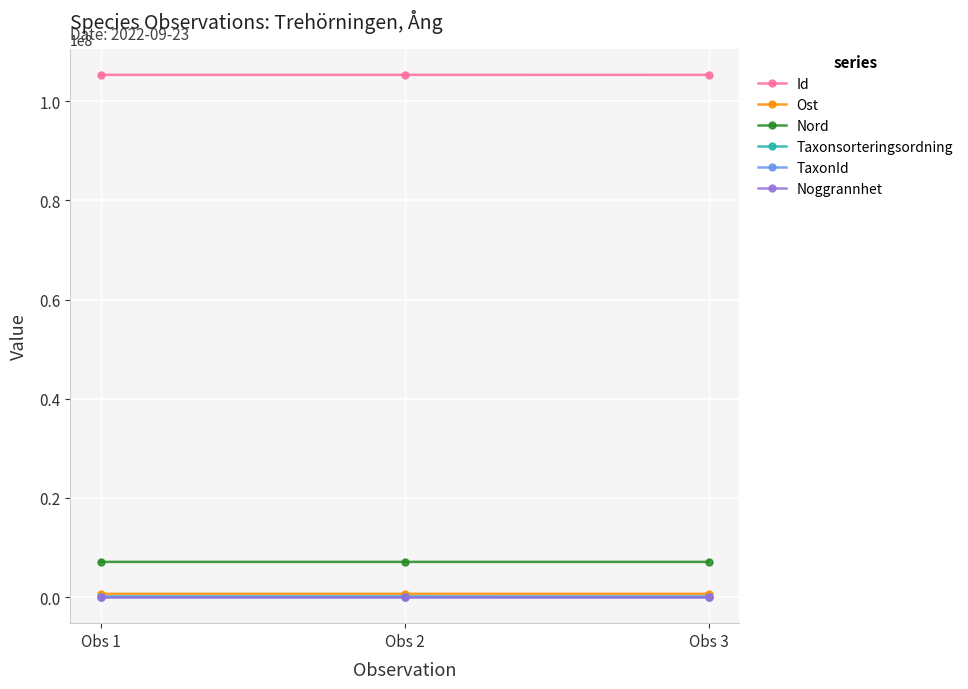

What is the greatest value displayed?

105314823.0